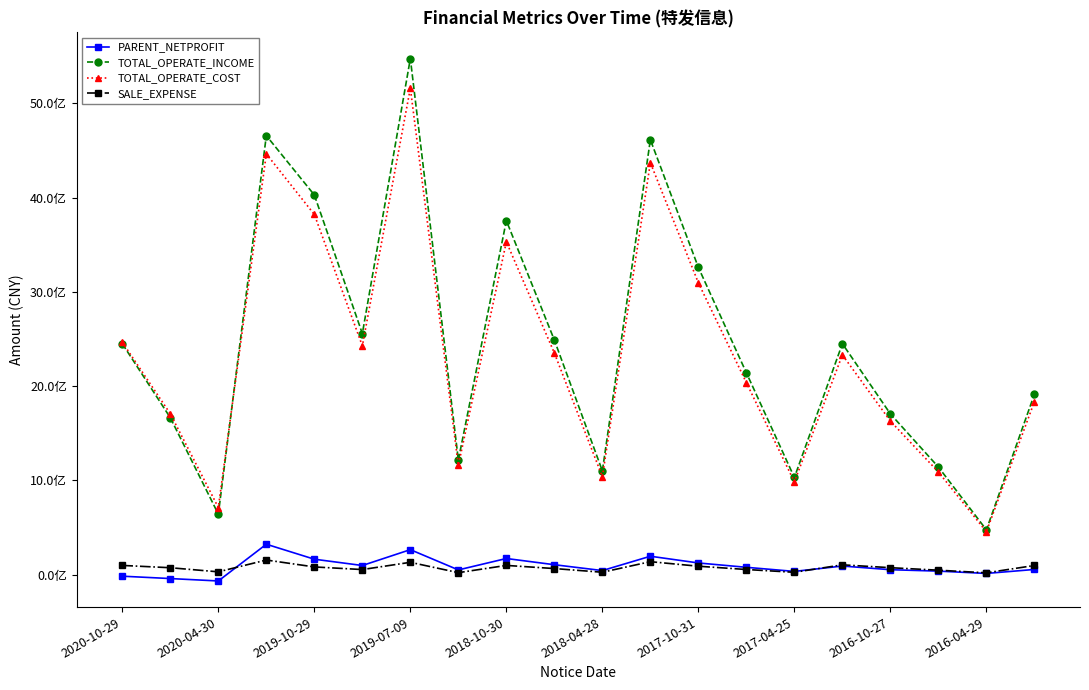

At which label does SALE_EXPENSE first exceed 74355602?

2020-10-29